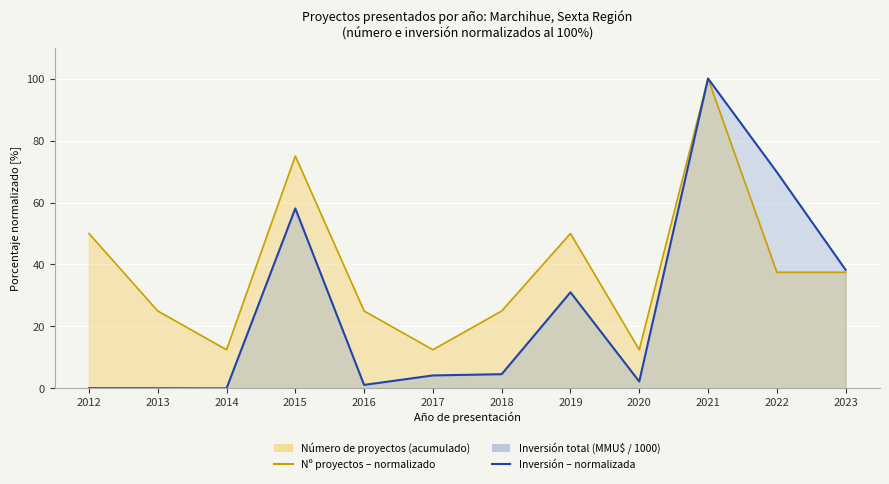

Reading left to right, transcribe all the data shown in this chart.

Número de proyectos (acumulado): 2012=50.0	2013=25.0	2014=12.5	2015=75.0	2016=25.0	2017=12.5	2018=25.0	2019=50.0	2020=12.5	2021=100.0	2022=37.5	2023=37.5
Inversión total (MMU$ / 1000): 2012=0.1	2013=0.1	2014=0.0	2015=58.1	2016=1.2	2017=4.2	2018=4.6	2019=31.0	2020=2.3	2021=100.0	2022=69.8	2023=38.3